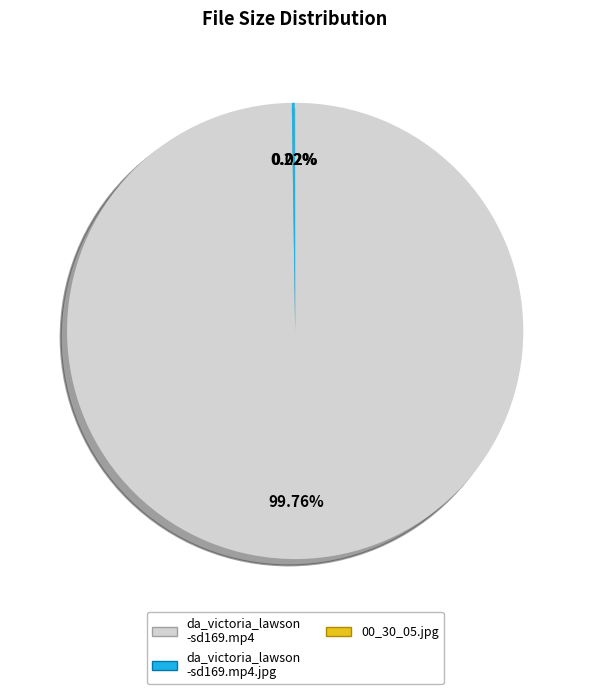

Is there any slice that represents more than half of the pie?

Yes